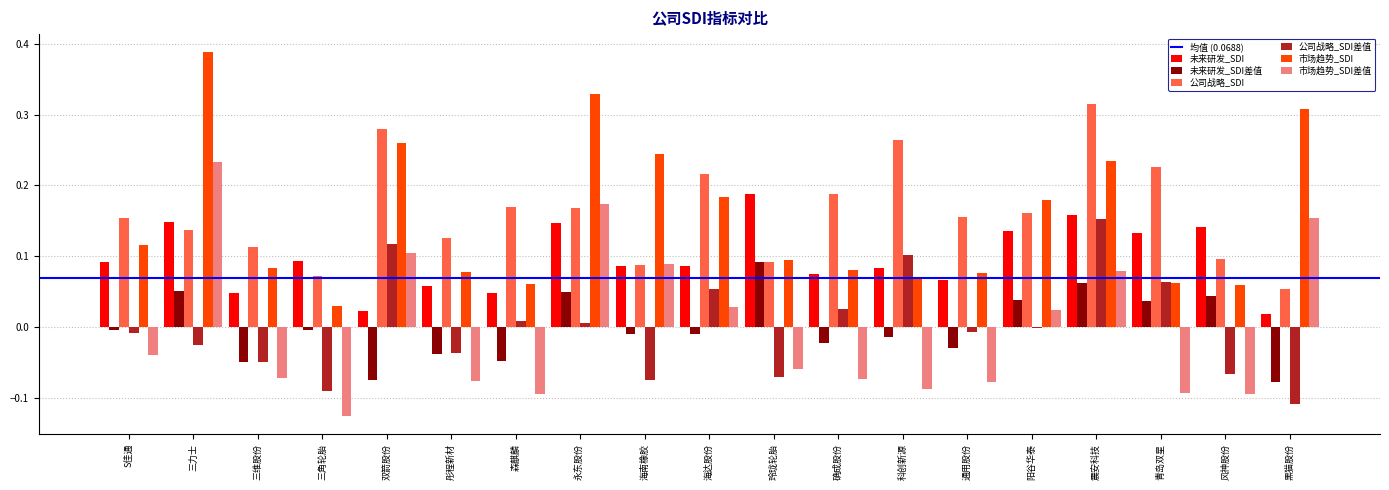

True or false: 市场趋势_SDI has a value of 0.1 at 阳谷华泰.

False